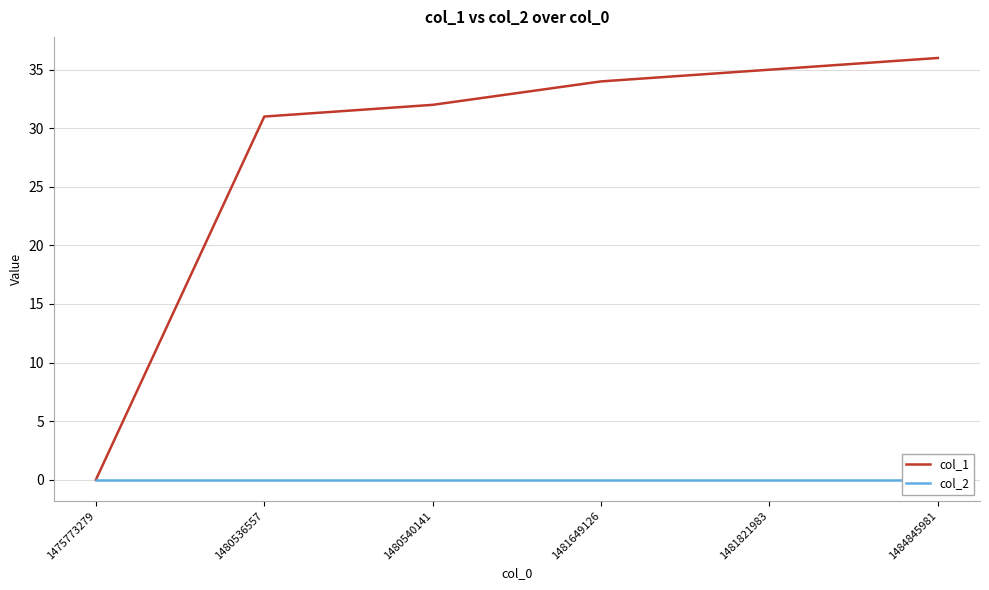

True or false: col_1 and col_2 intersect in this chart.

False